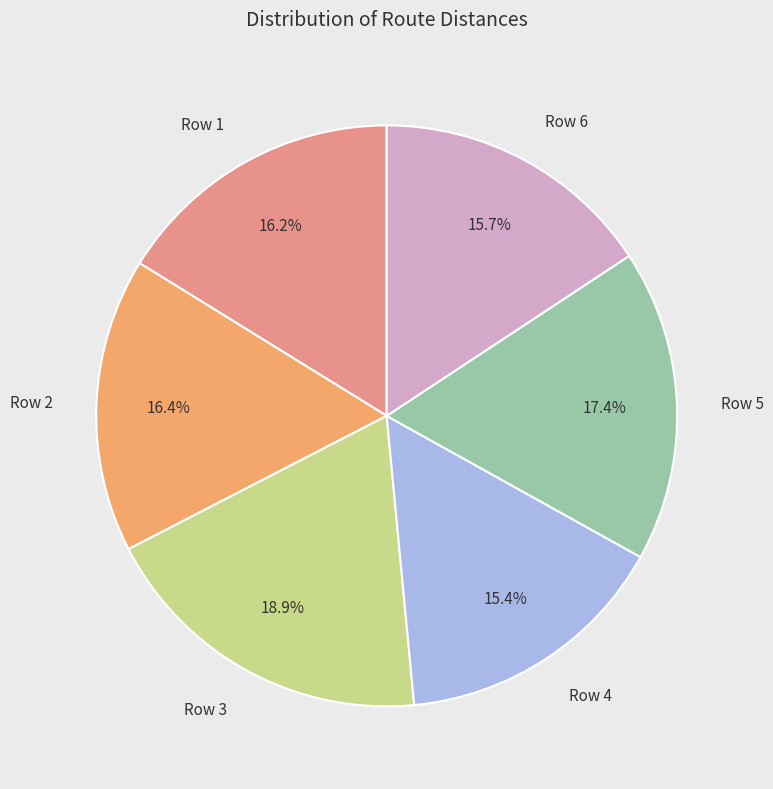

Which slice is the largest?

Row 3